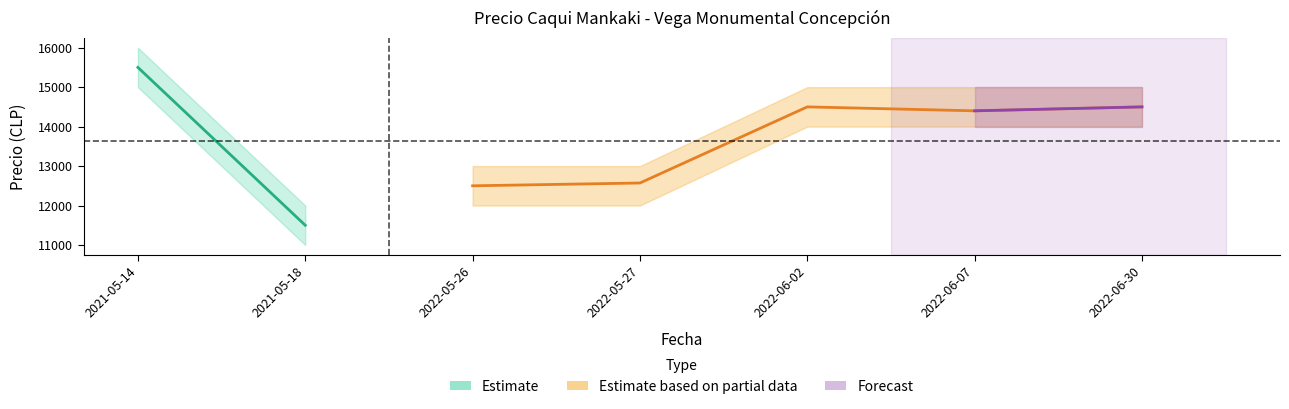

True or false: Precio maximo and Precio minimo intersect in this chart.

False